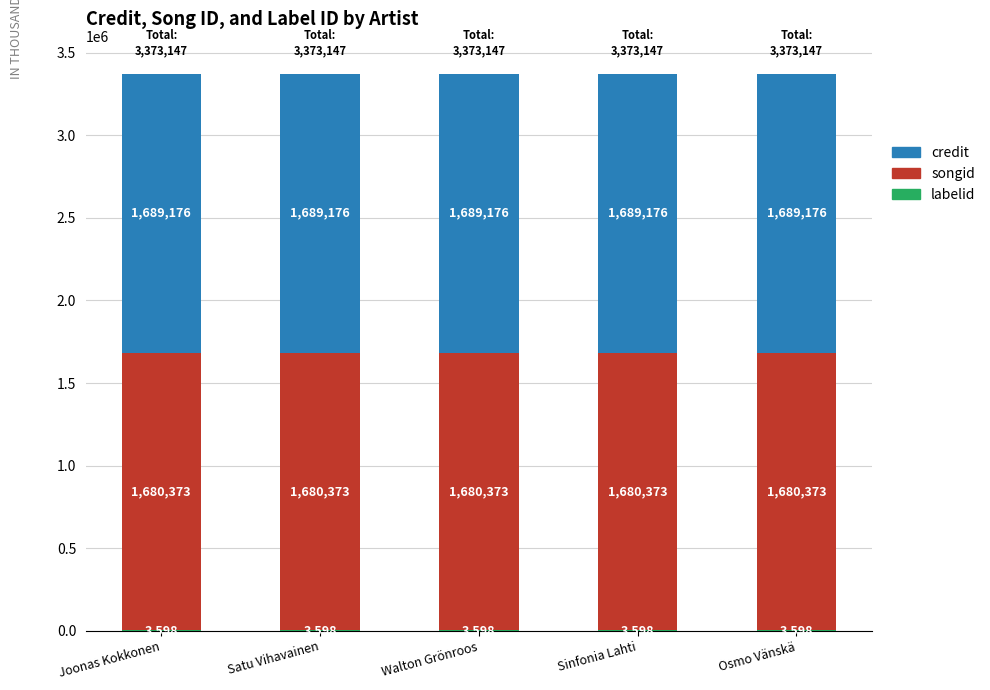

What is the total value across all series at Joonas Kokkonen?

3373147